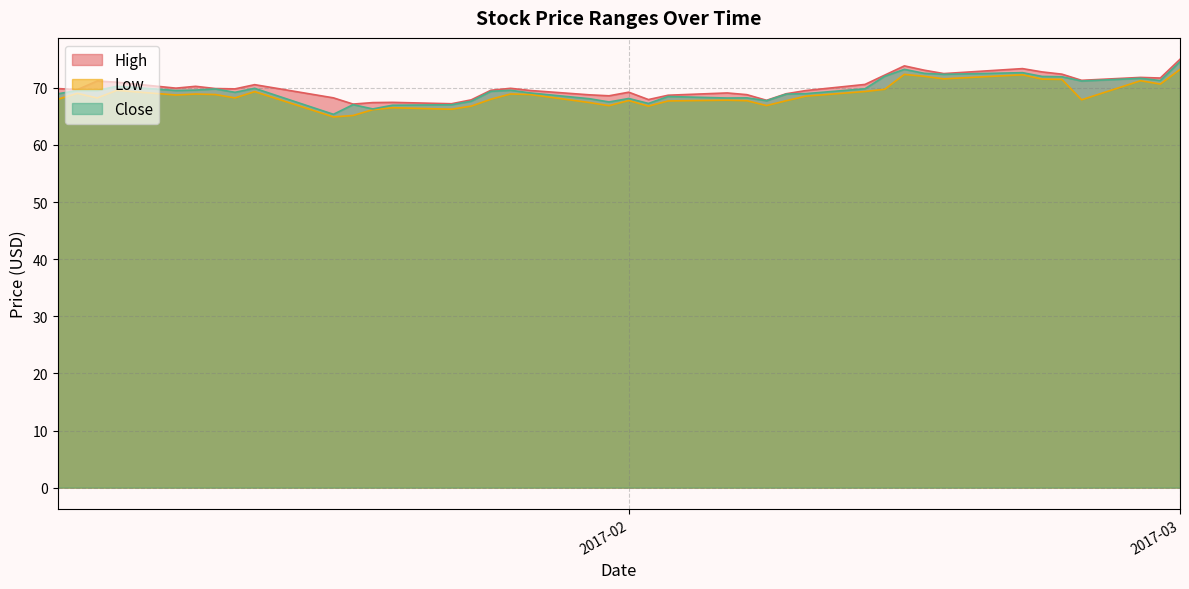

Where is the first local maximum for Low?

2017-01-04